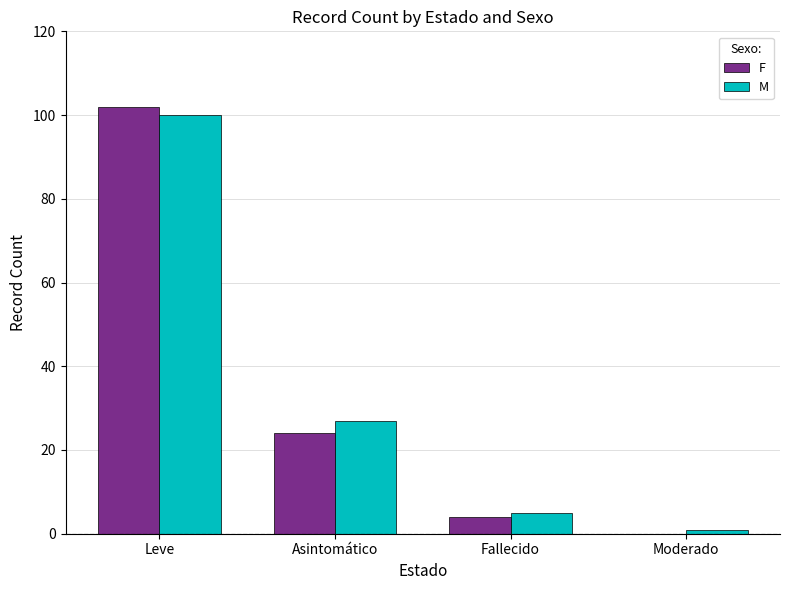

What is the sum of the M values at Moderado and Fallecido?

6